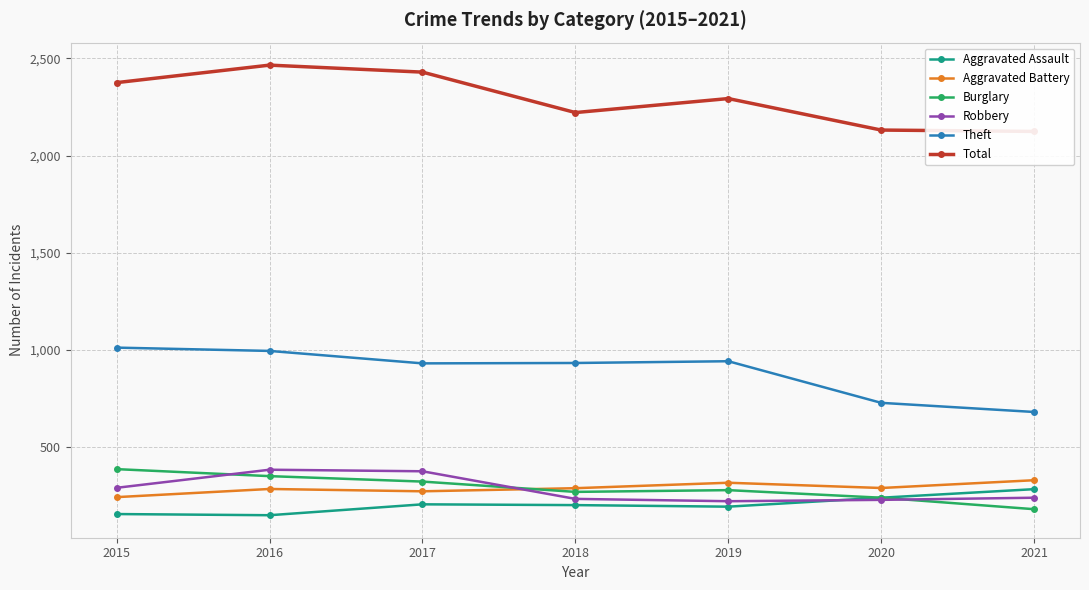

True or false: Burglary has a value of 603 at 2016.

False